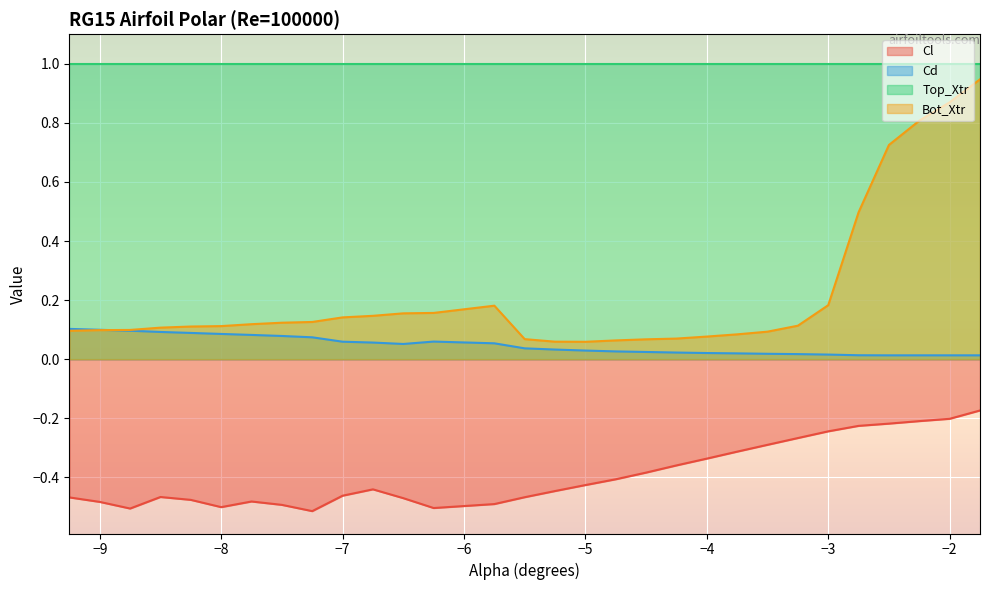

Which series has the widest spread of values?

Bot_Xtr